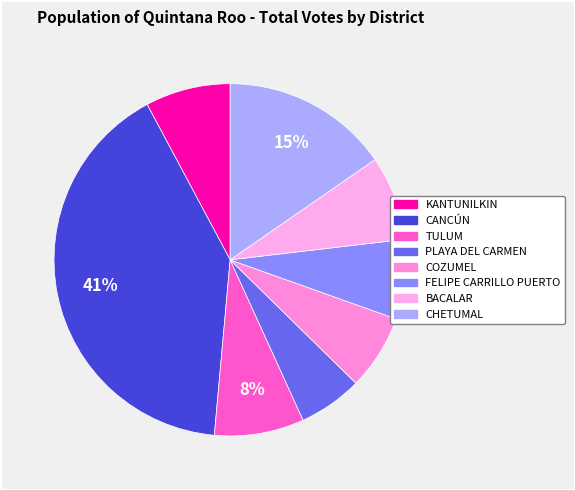

How many segments does this pie chart have?

8